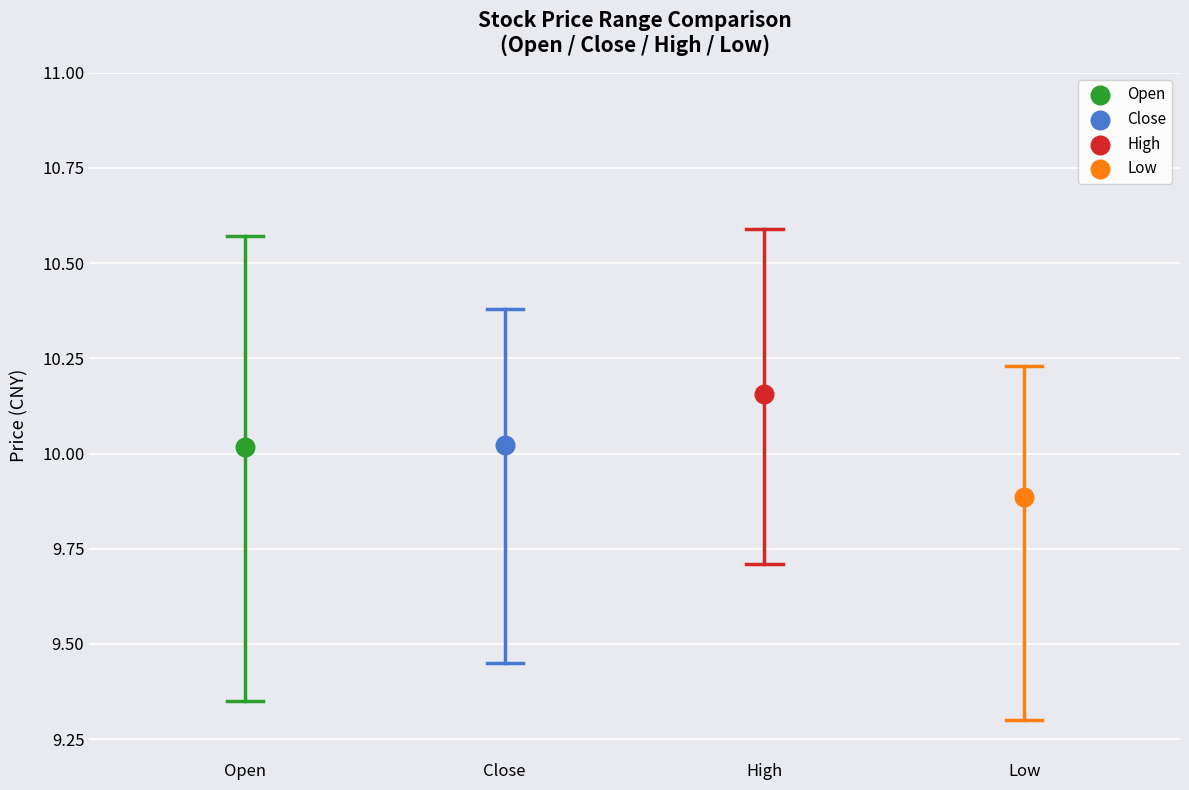

Which series contains the lowest Y value?

Low